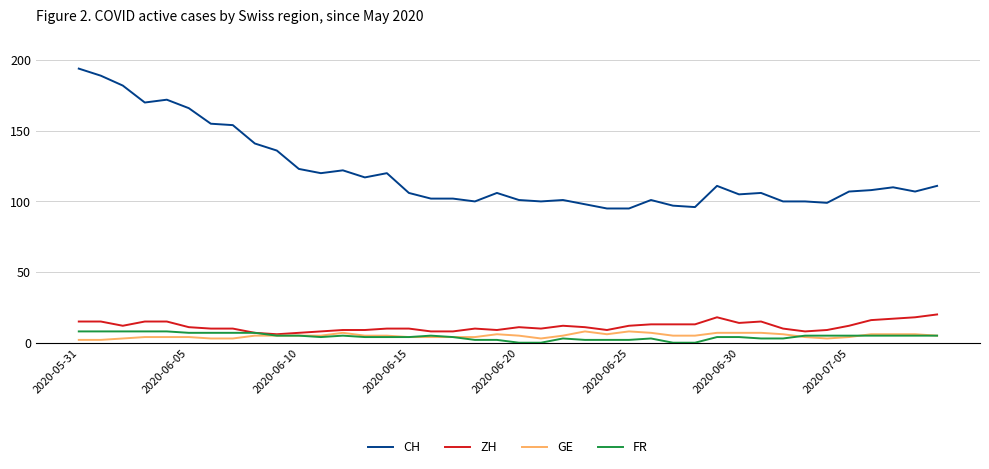

What are all the series names shown in the legend?

CH, ZH, GE, FR